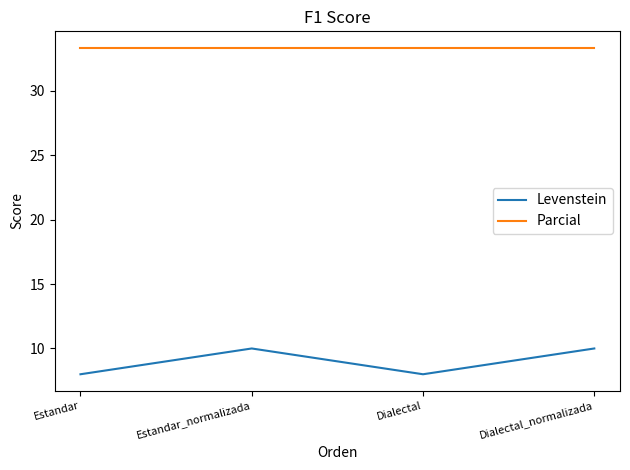

Rank the series by their average value, from lowest to highest.

Levenstein, Parcial